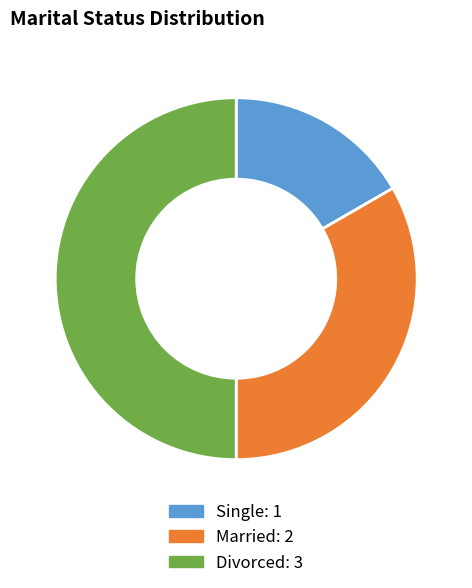

Between Divorced and Married, which is larger?

Divorced